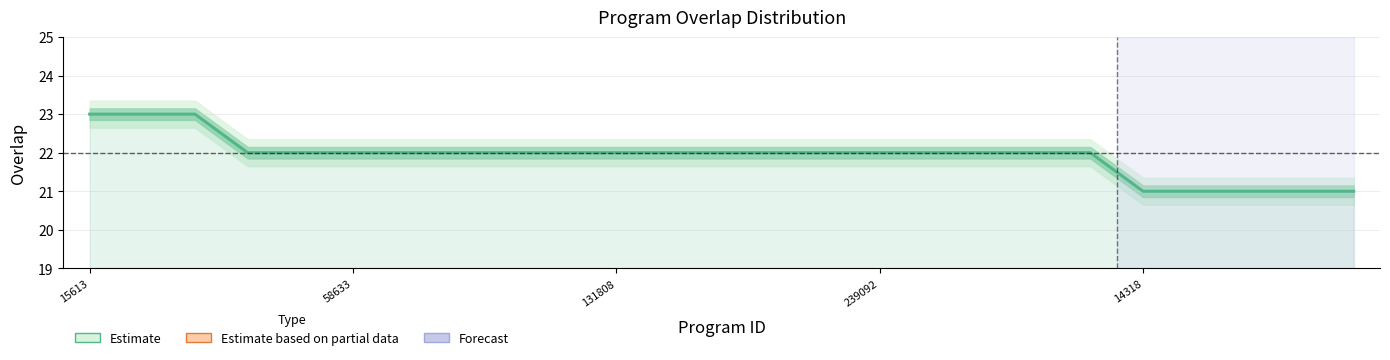

At which label is the value closest to 22?

239092